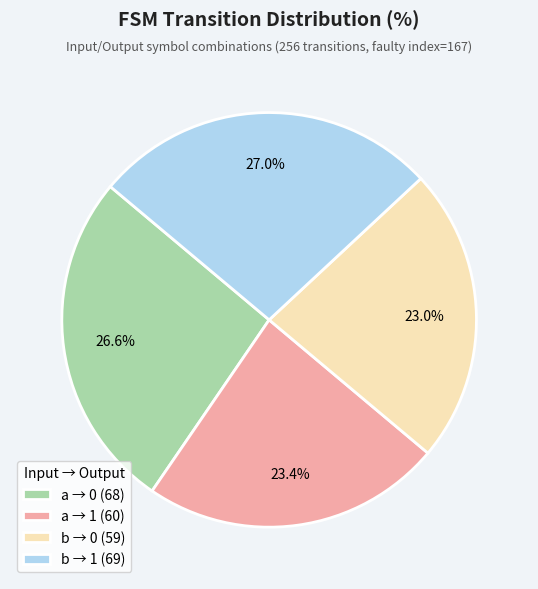

Combined, what portion of the pie is a → 0 (68) and b → 0 (59)?

49.6%